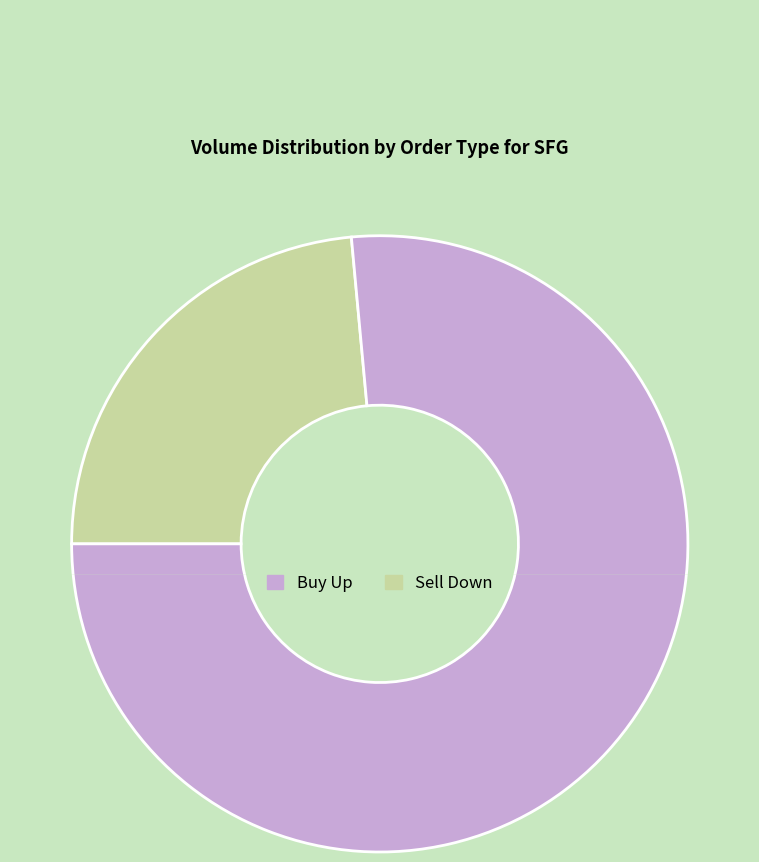

Does 09:51:20 represent more than half of the total?

No